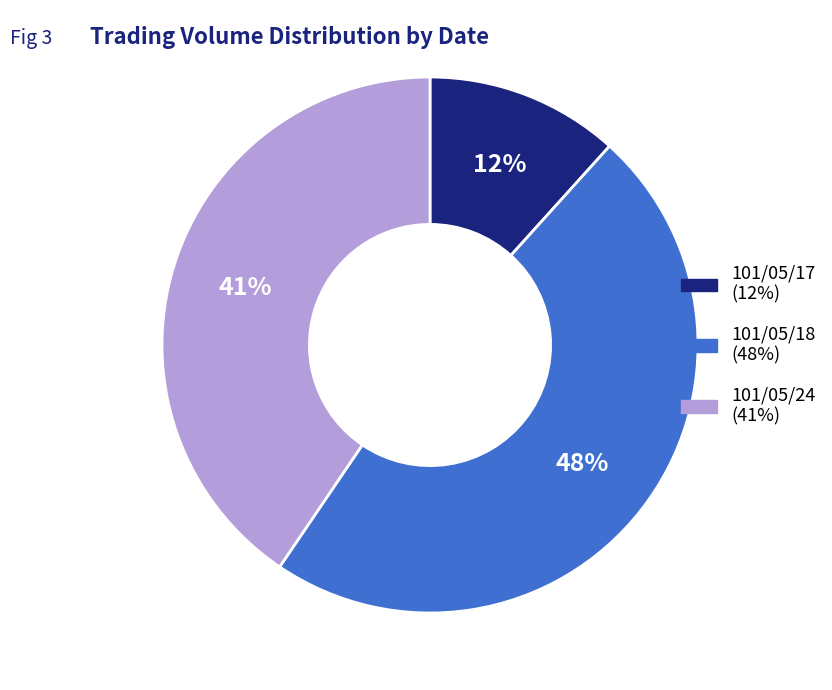

How many segments does this pie chart have?

3